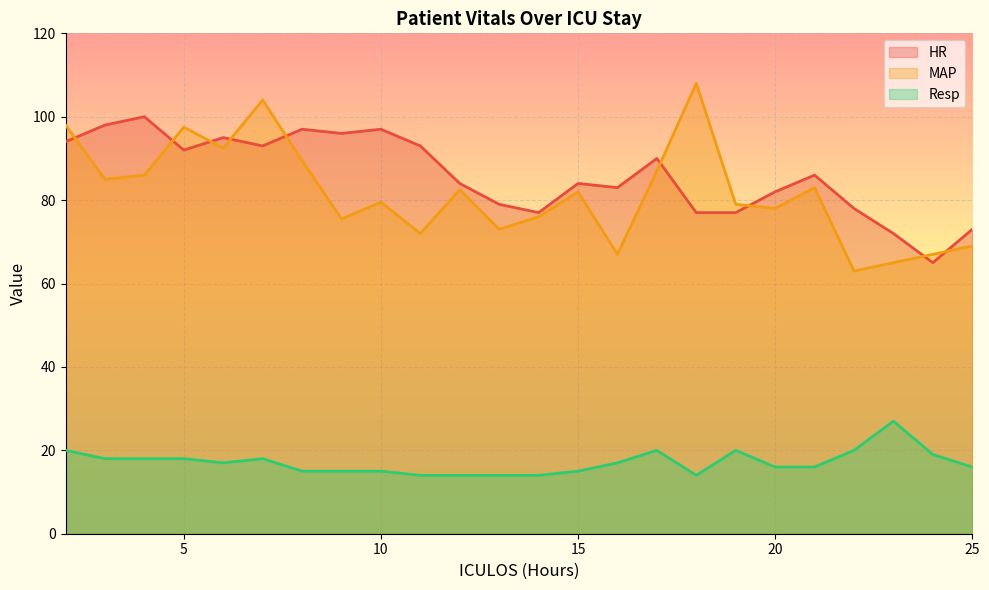

The value of MAP at 23 is 17.8. True or false?

False